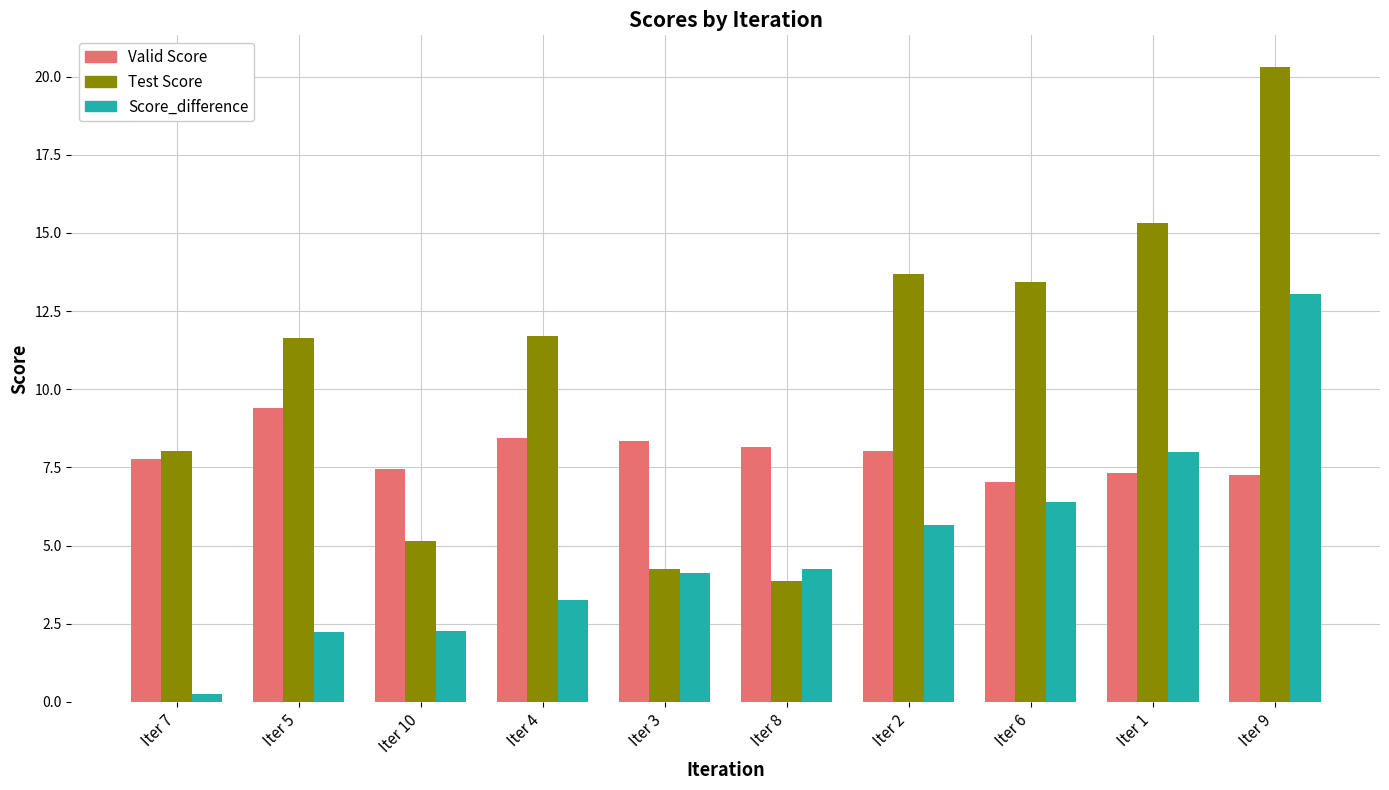

What is the maximum value shown in the chart?

20.3